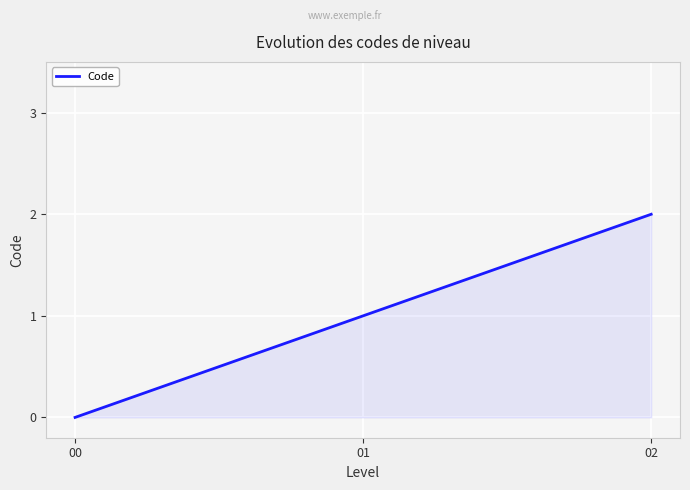

What is the difference between the values at 01 and 02?

1